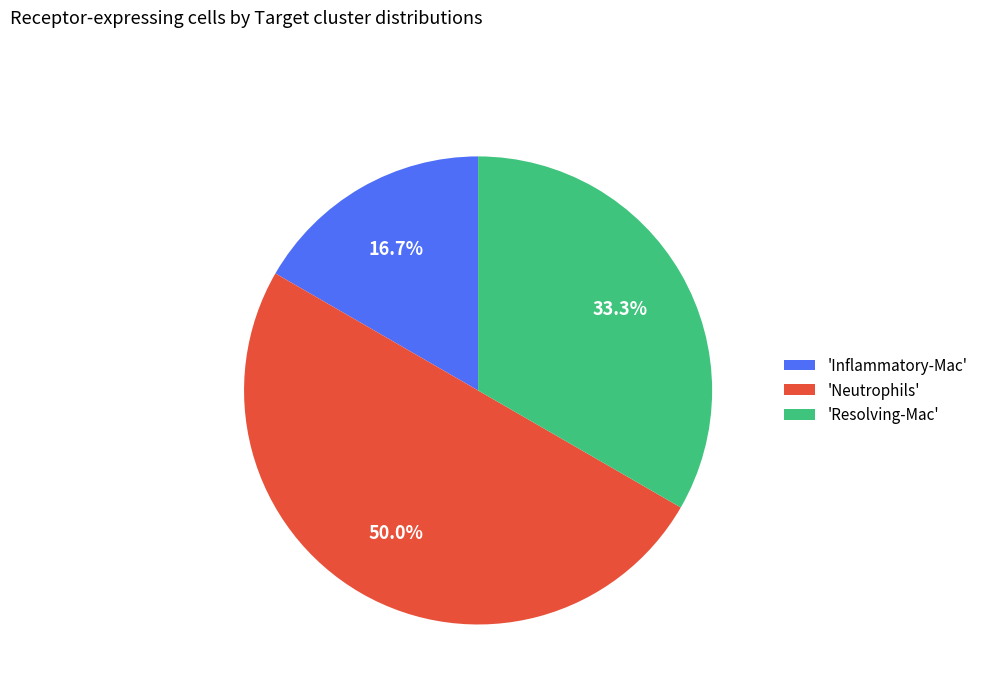

Is 'Resolving-Mac' the majority of the pie?

No